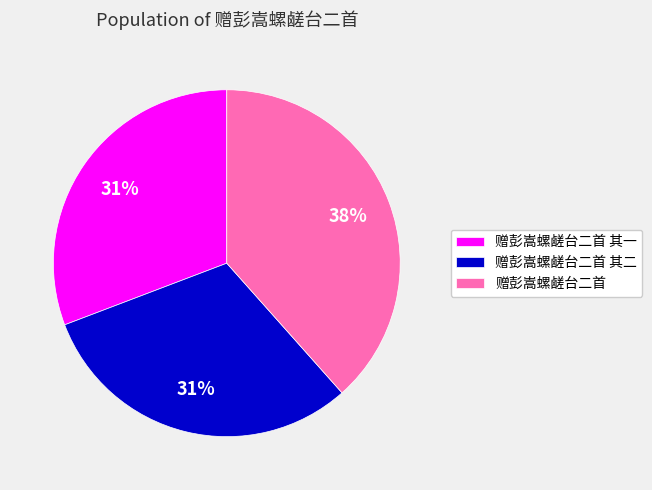

To the nearest percent, what portion does 赠彭嵩螺鹾台二首 represent?

38%